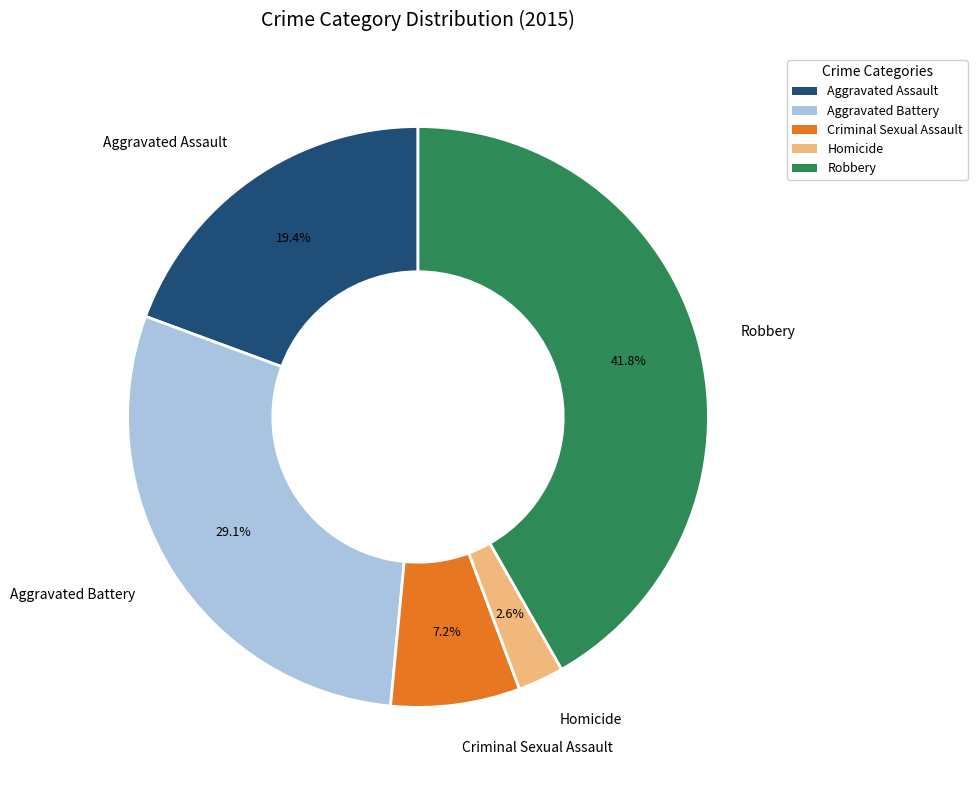

Between Criminal Sexual Assault and Aggravated Battery, which is larger?

Aggravated Battery